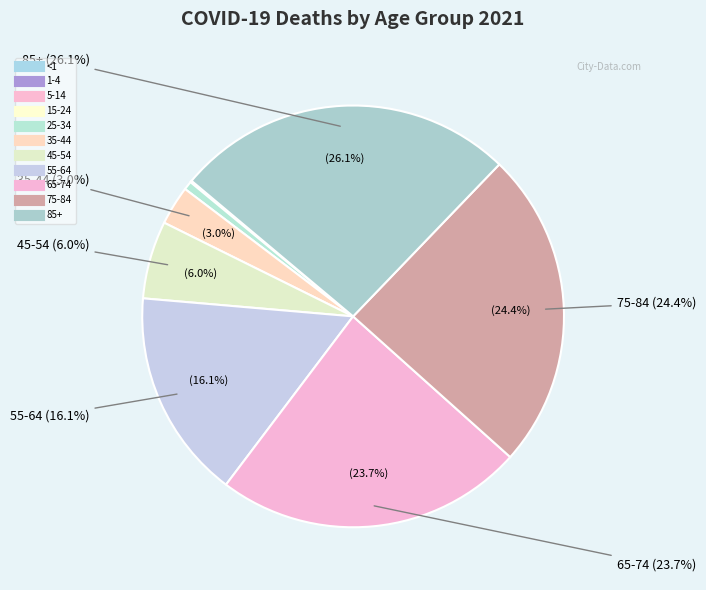

The 75-84 slice represents 14% of the pie. True or false?

False